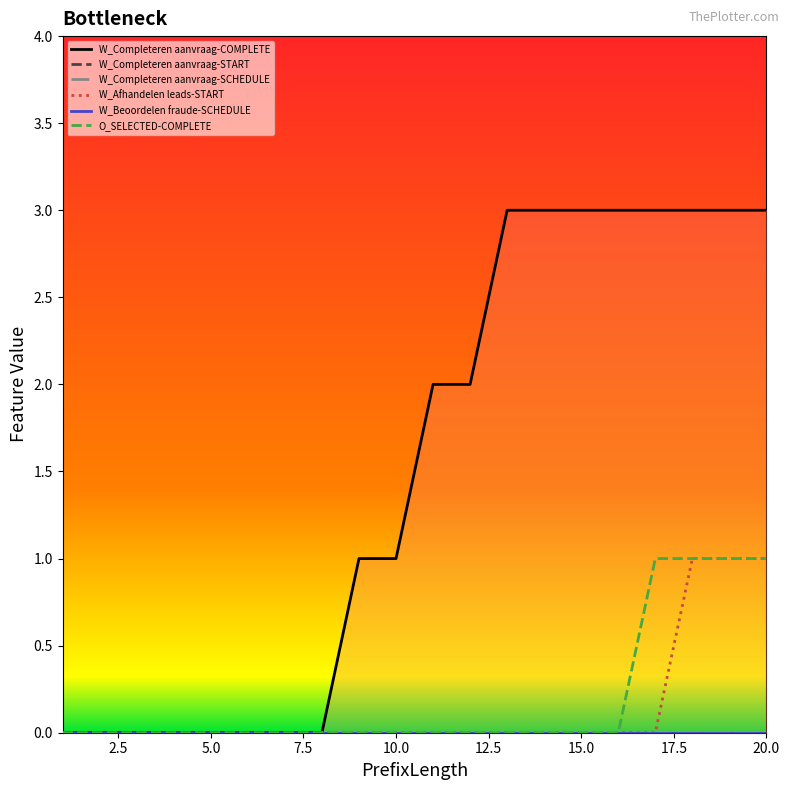

List the series in order of their peak value, highest first.

W_Completeren aanvraag-COMPLETE, W_Afhandelen leads-START, O_SELECTED-COMPLETE, W_Completeren aanvraag-START, W_Completeren aanvraag-SCHEDULE, W_Beoordelen fraude-SCHEDULE